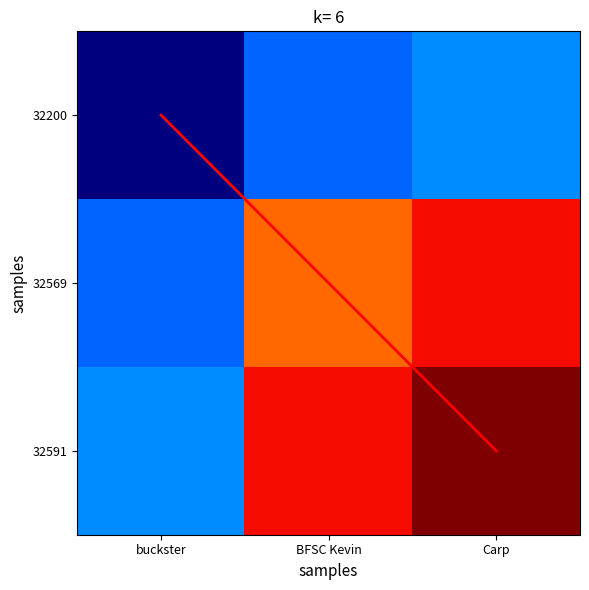

Which series has the widest spread of values?

32591